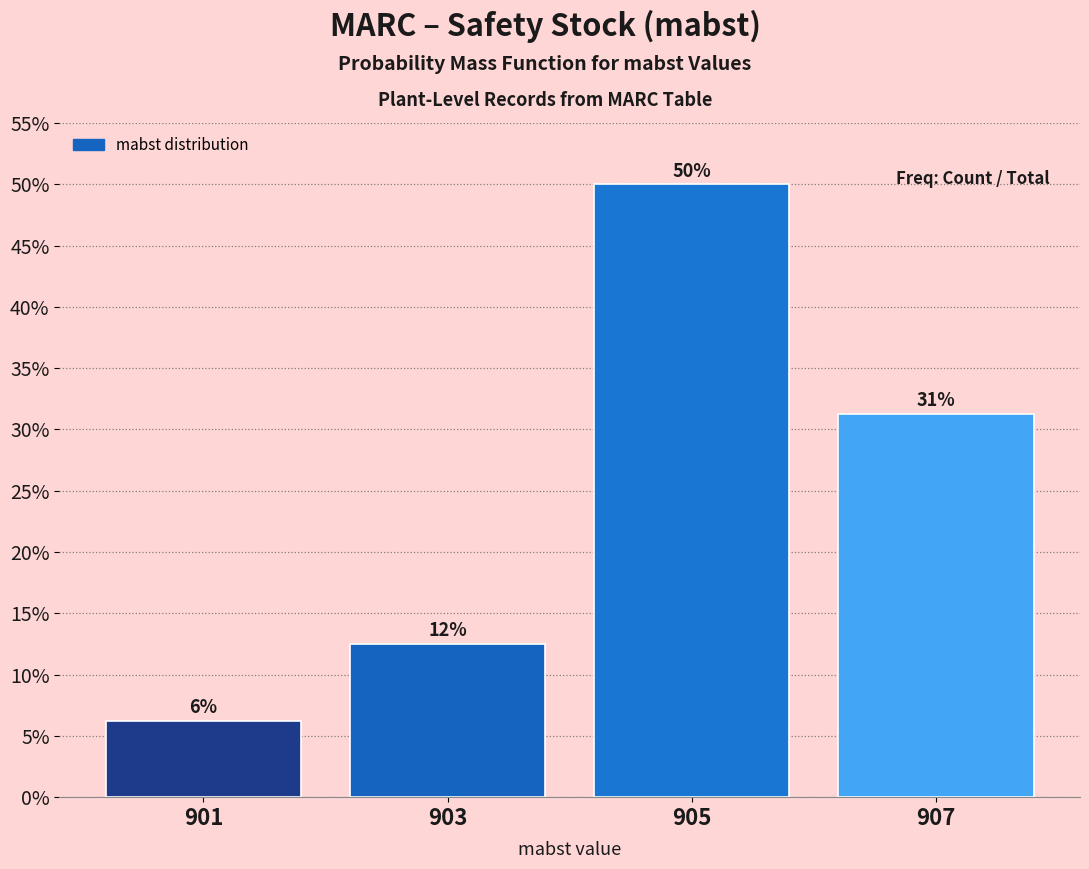

Are the bars horizontal?

No